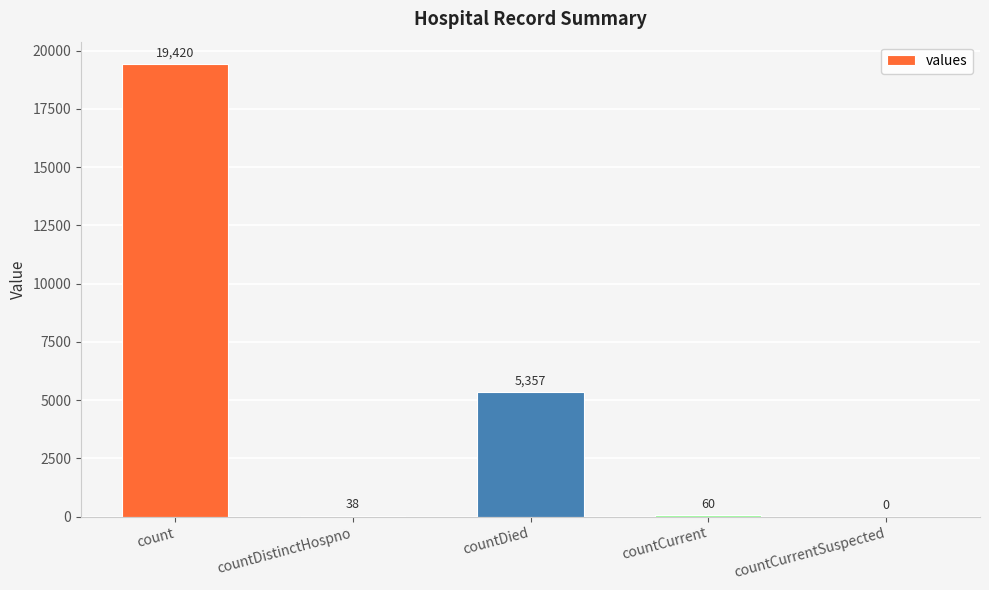

Where does the data first go above 60?

count